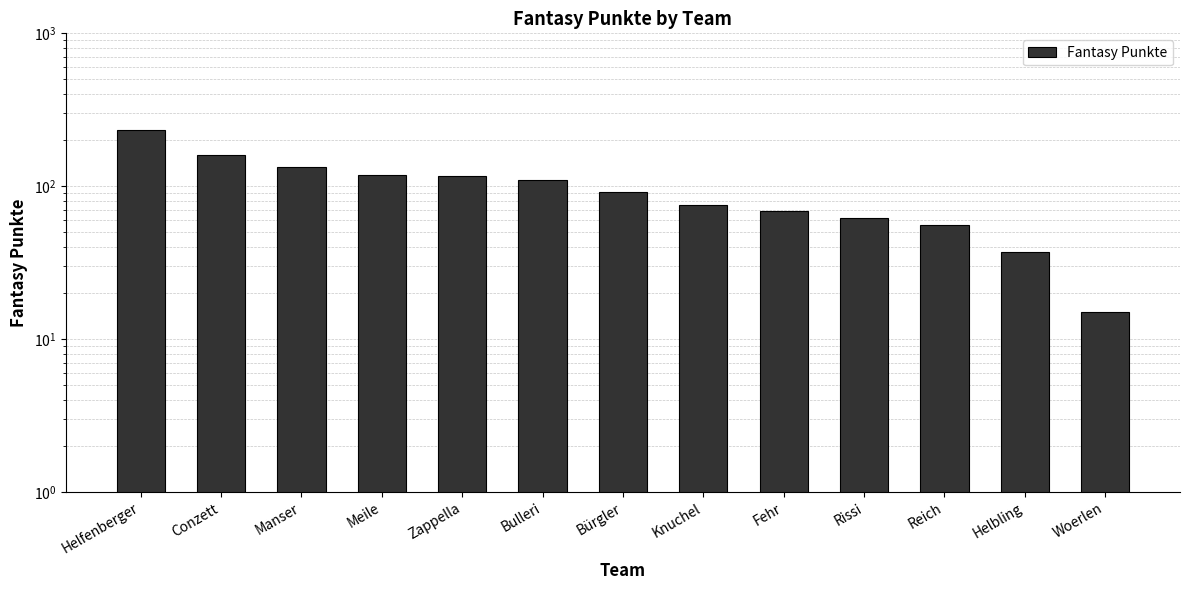

What is the approximate value at Helfenberger, to the nearest 10?

230